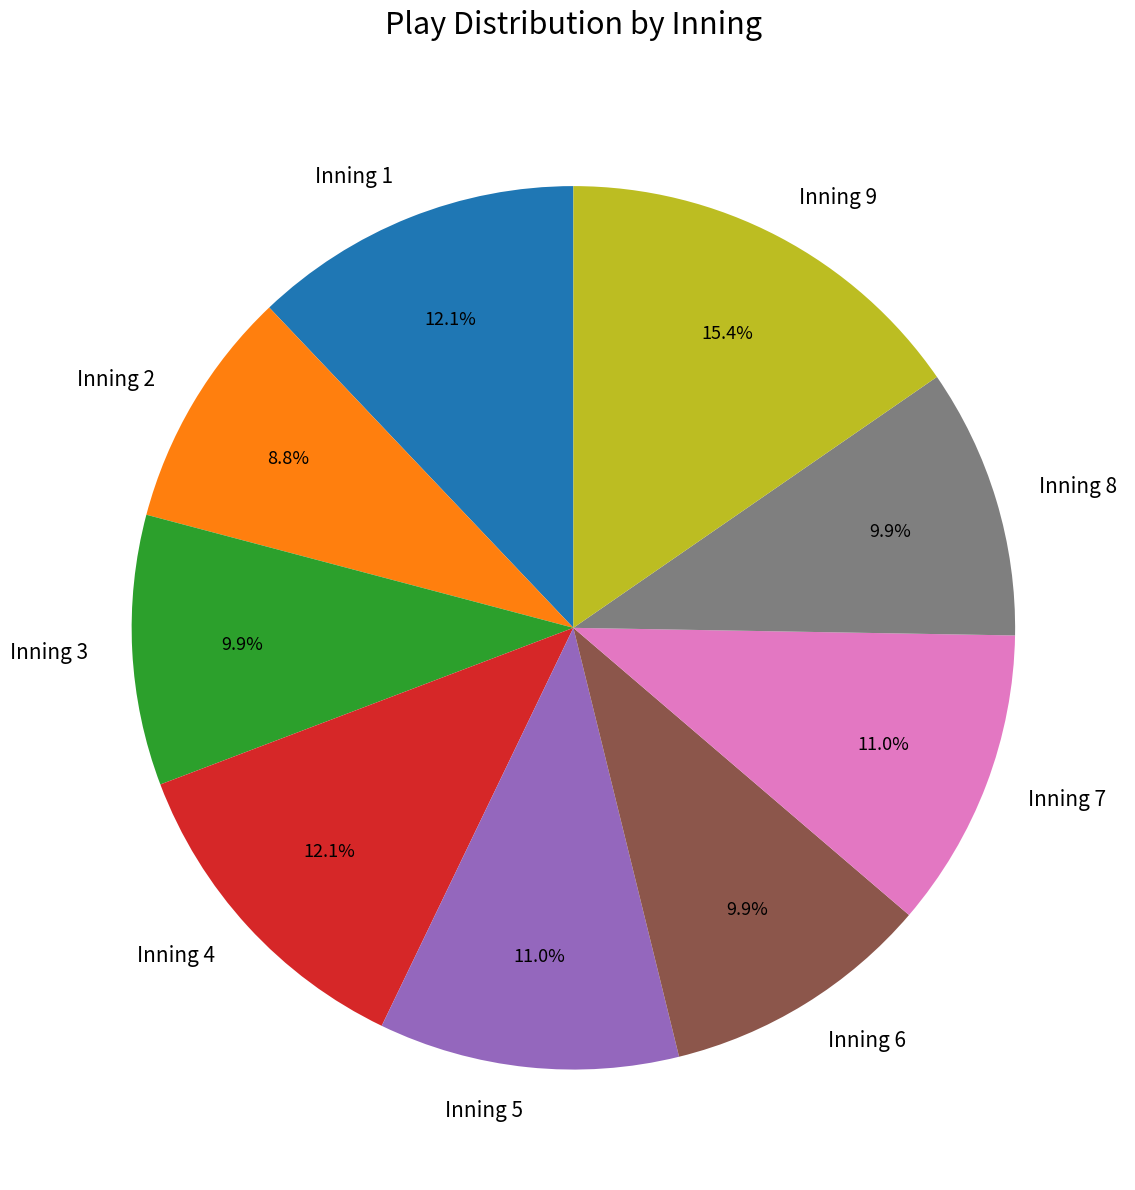

Is it true that Inning 3 is 4% of the pie?

False